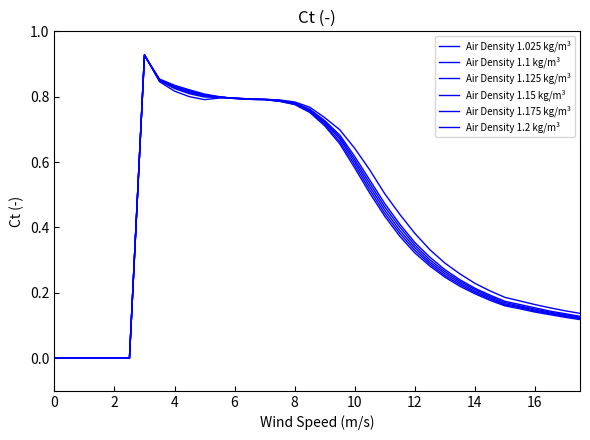

Does the chart display data point markers on the line(s)?

No